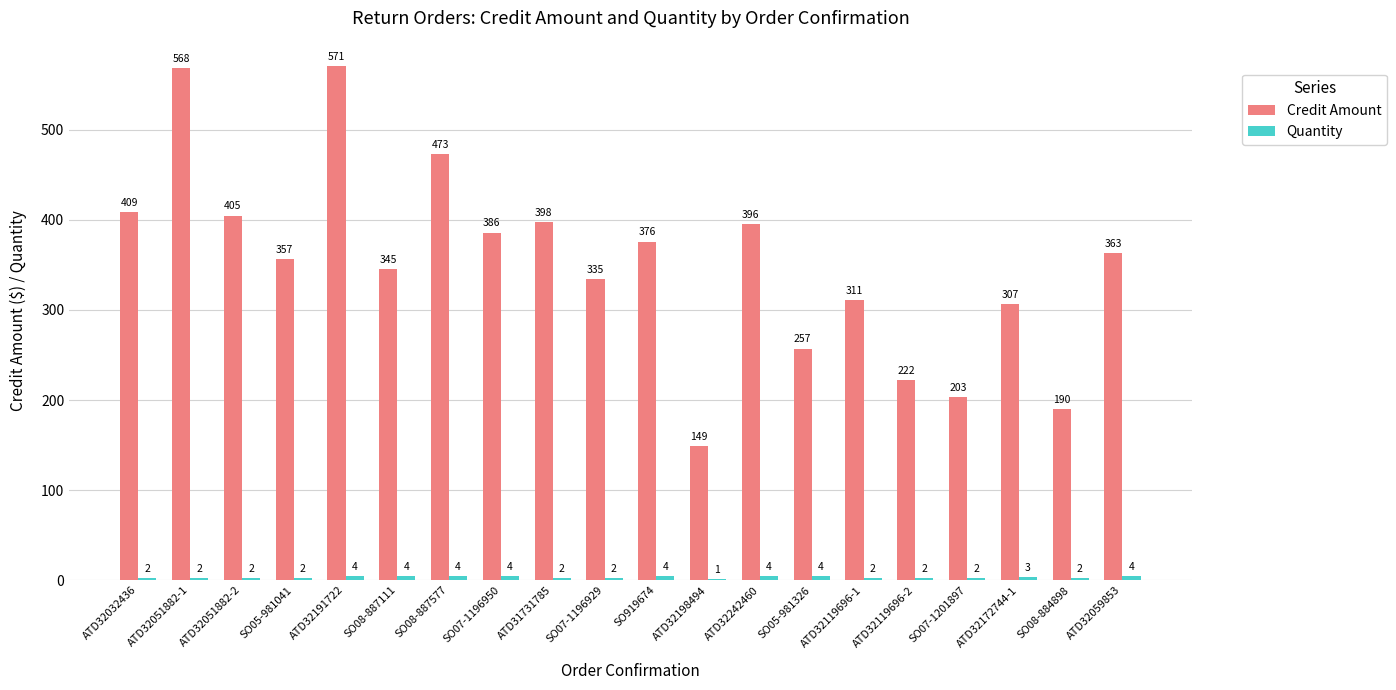

What is the total value across all series at SO08-884898?

191.7